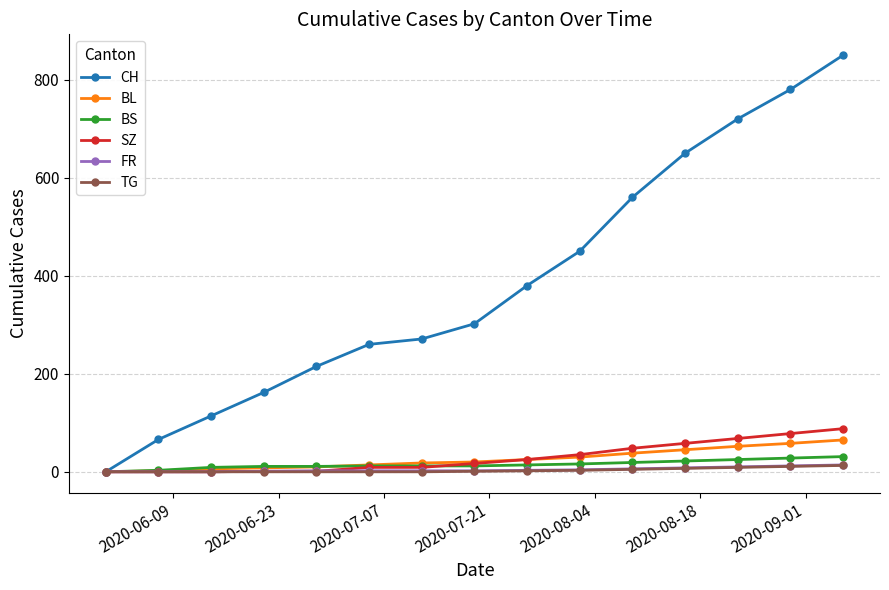

Which series has the largest total across all categories?

CH